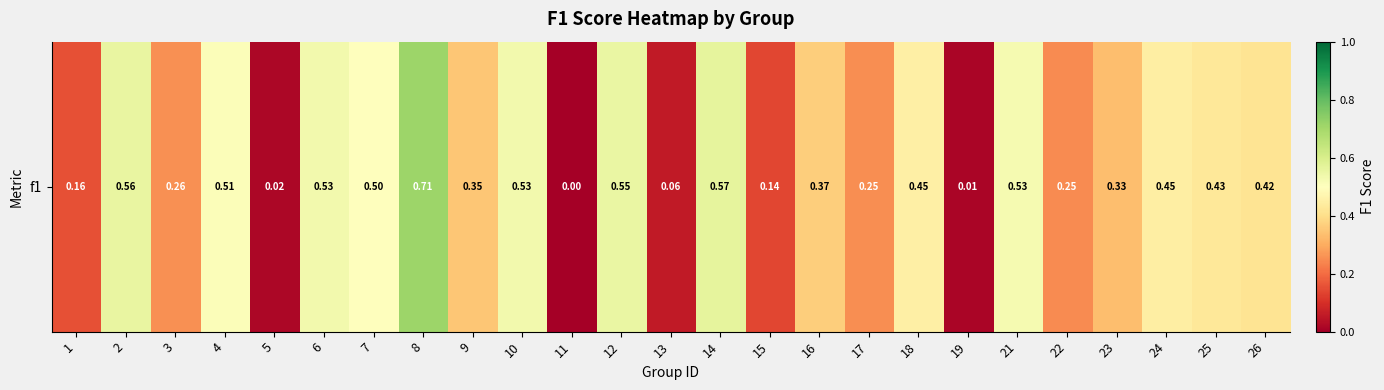

How many positive values are there?

24